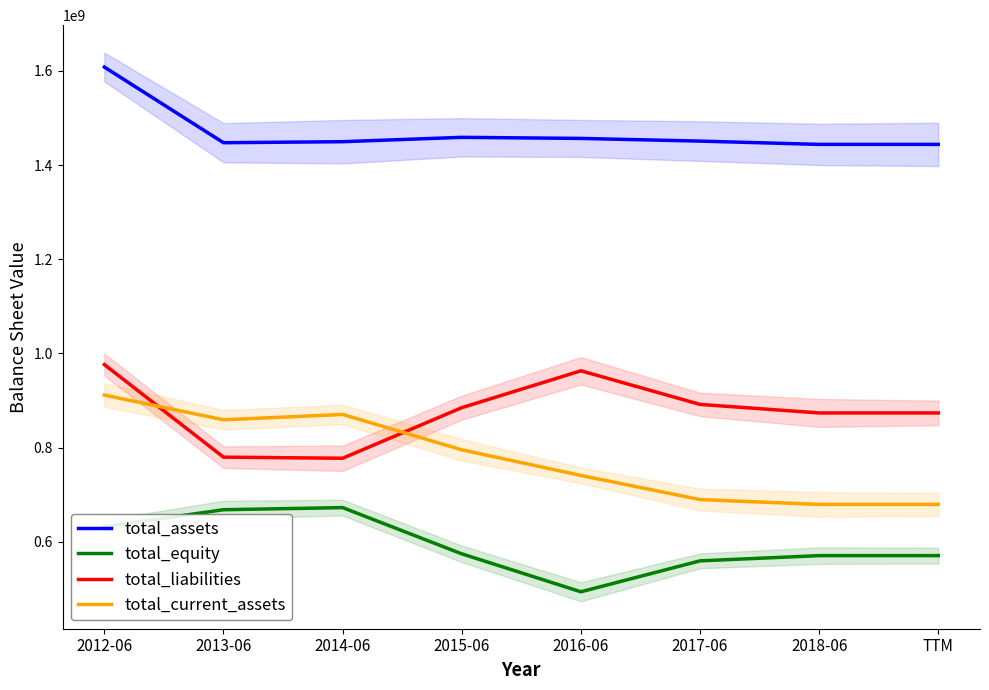

What is the sum of the total_equity values at 2012-06 and 2014-06?

1304404000